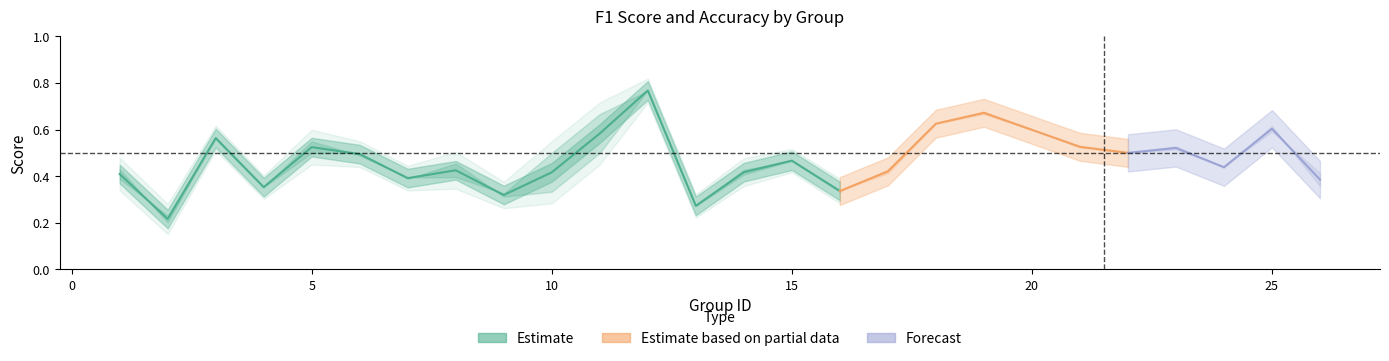

At which category does accuracy reach its first local peak?

3